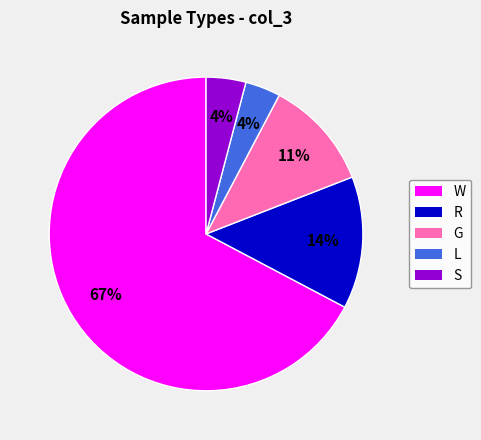

To the nearest percent, what is the average slice percentage?

20%